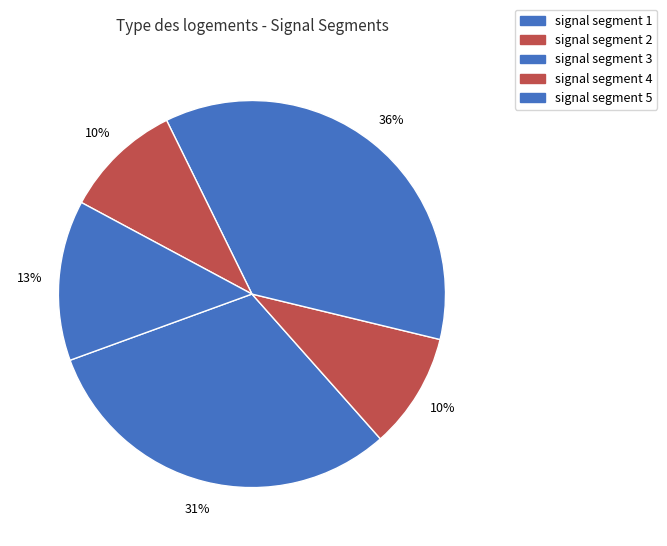

Count the number of slices in the pie.

5